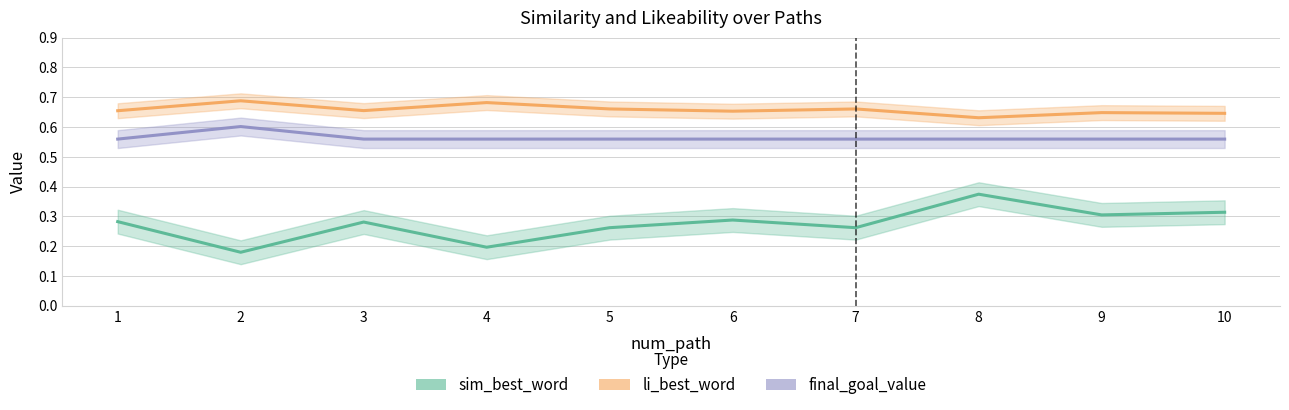

How many series are shown in this chart?

3